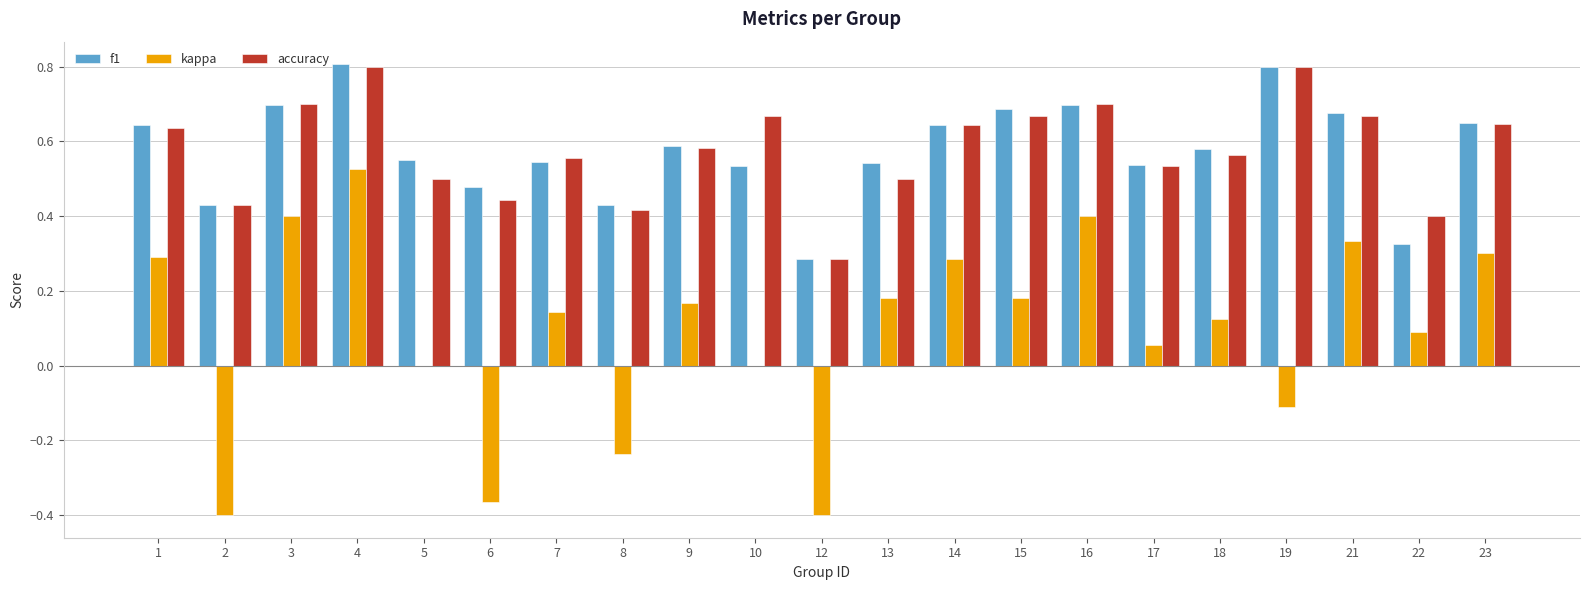

What is the sum of all kappa values?

2.0